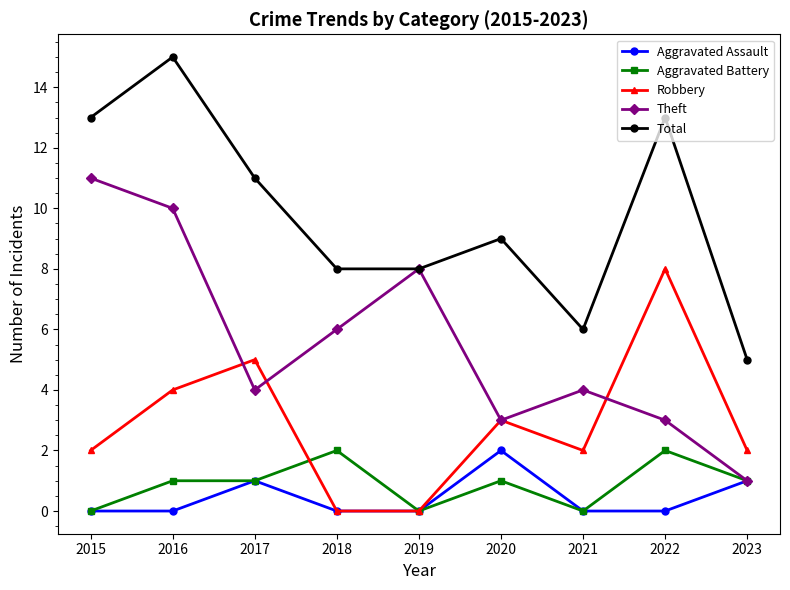

The value of Robbery at 2020 is 3. True or false?

True